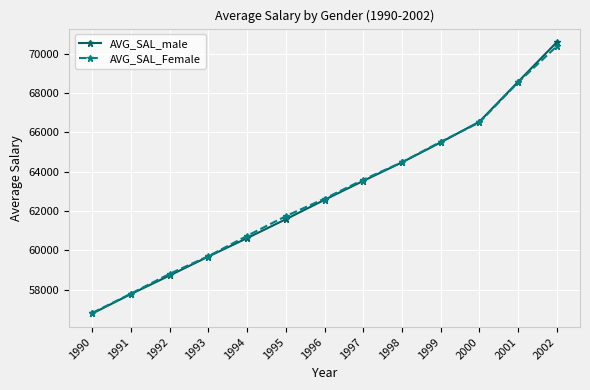

Where does the AVG_SAL_Female series first go above 62625?

1996